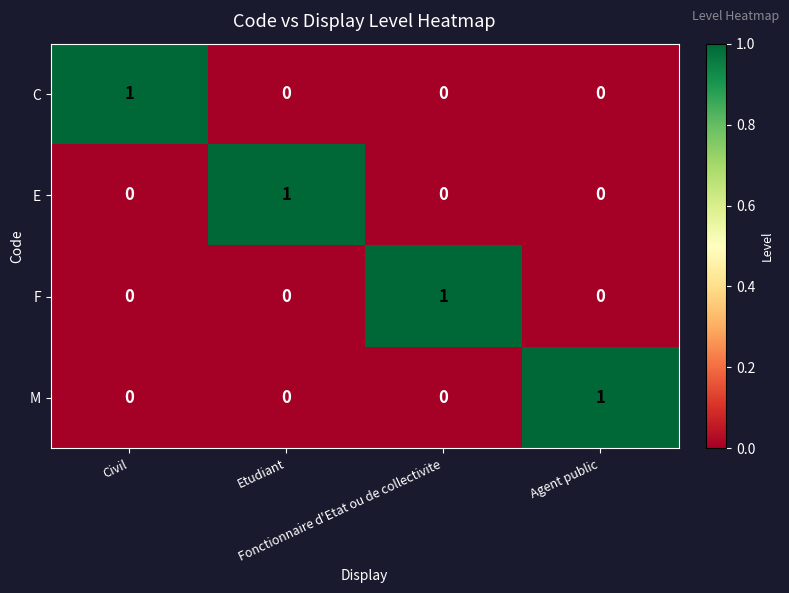

At how many categories does at least one series exceed 0?

4